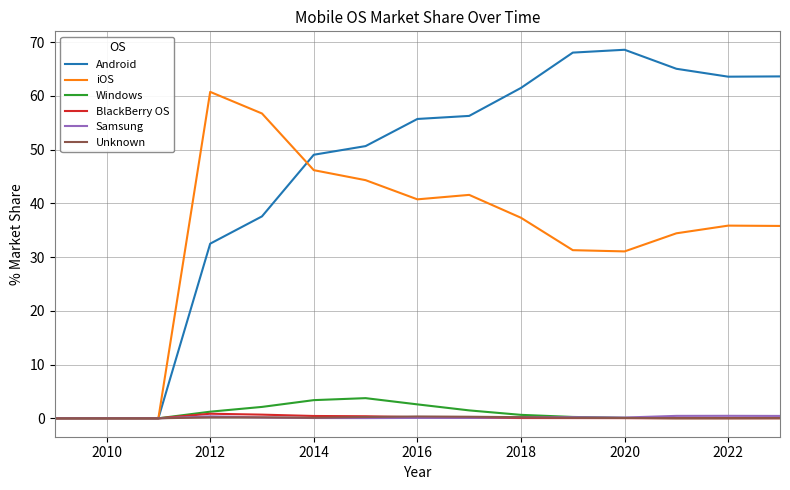

Which series has the largest range (max minus min)?

Android